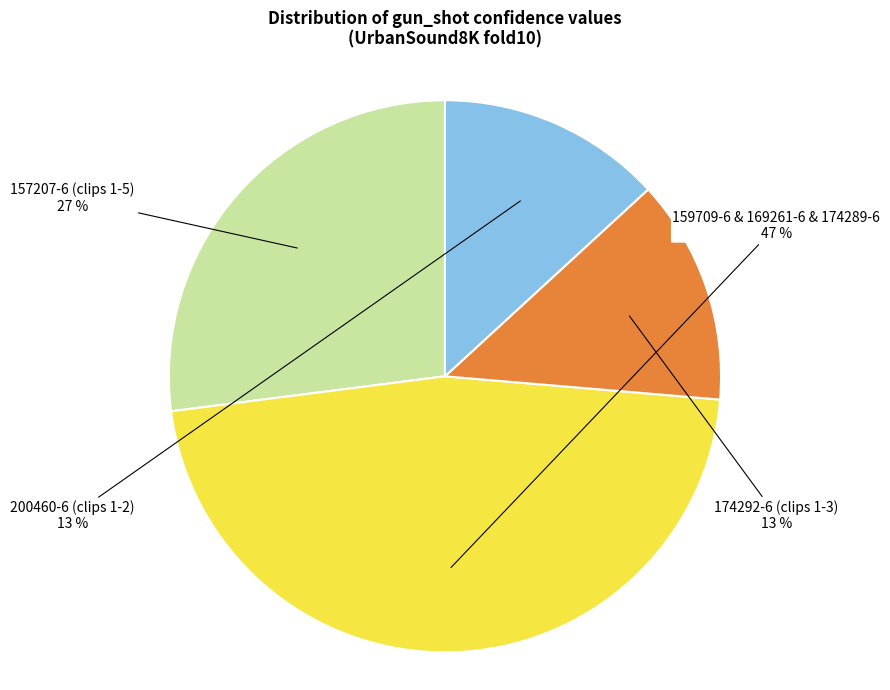

Is there any slice that represents more than half of the pie?

No